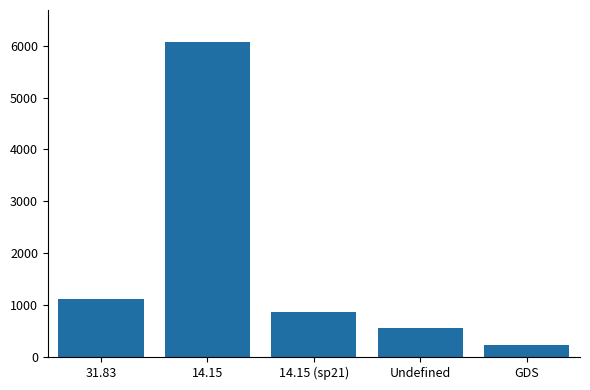

Reading right to left, transcribe all the data shown in this chart.

234.2	562.1	865.3	6080.7	1109.3